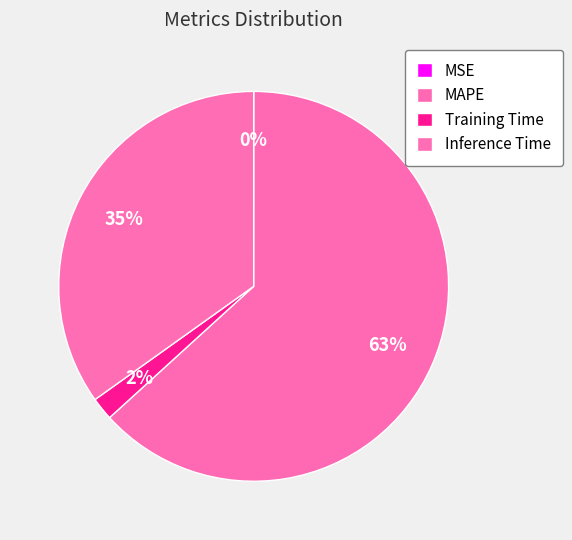

Rank the categories by value from lowest to highest.

MSE, Training Time, Inference Time, MAPE